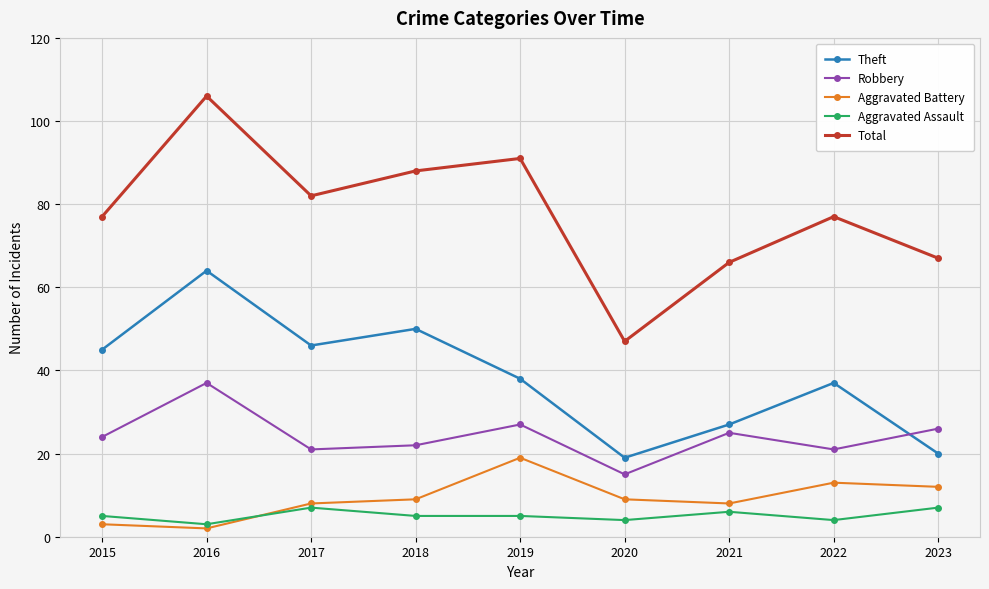

Where is the first local minimum for Theft?

2017